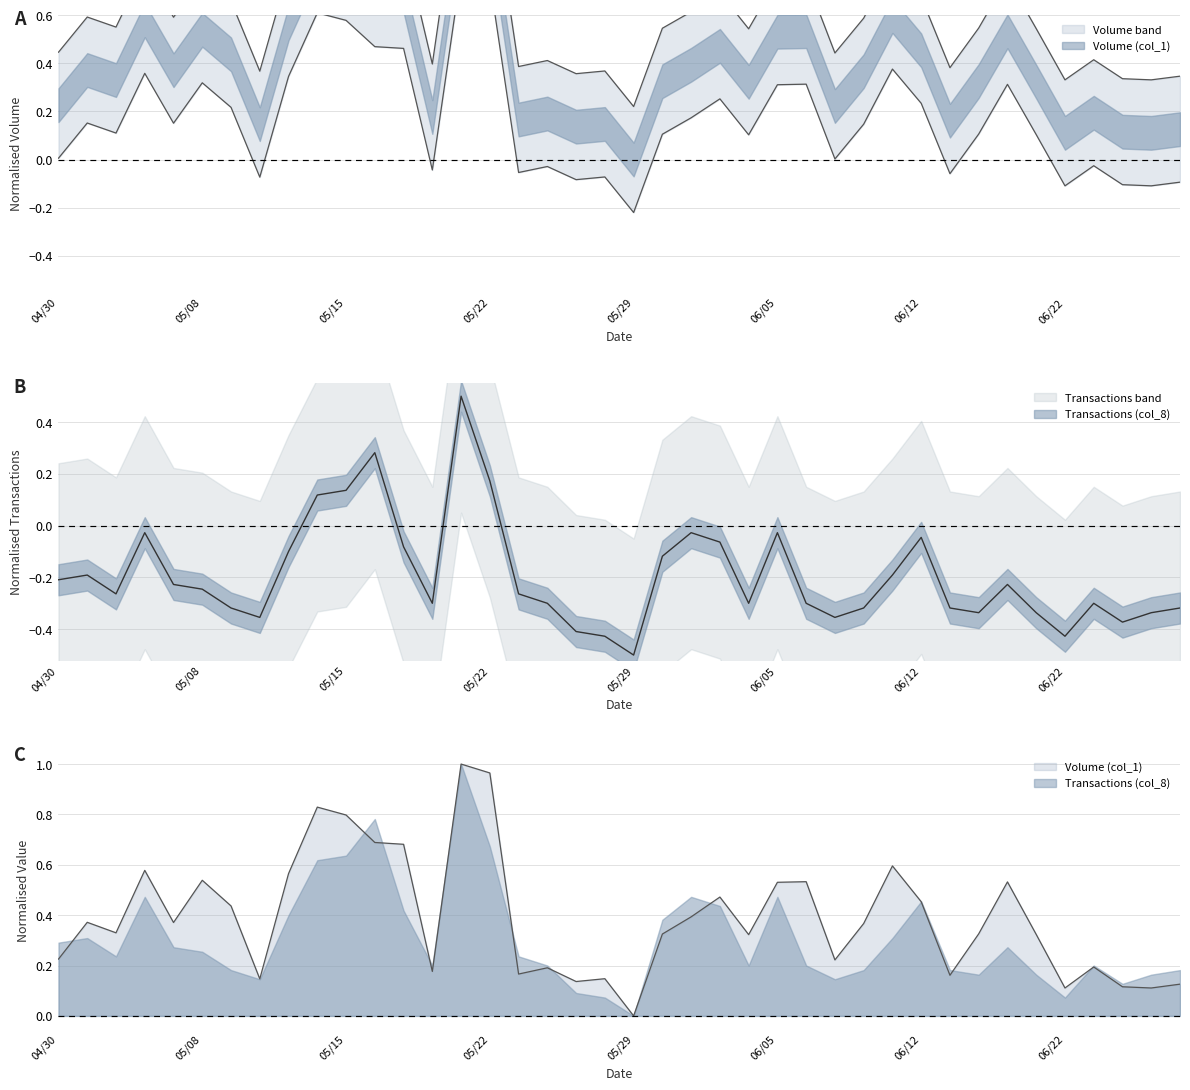

List the series in order of their peak value, lowest first.

Transactions (col_8), Volume (col_1)